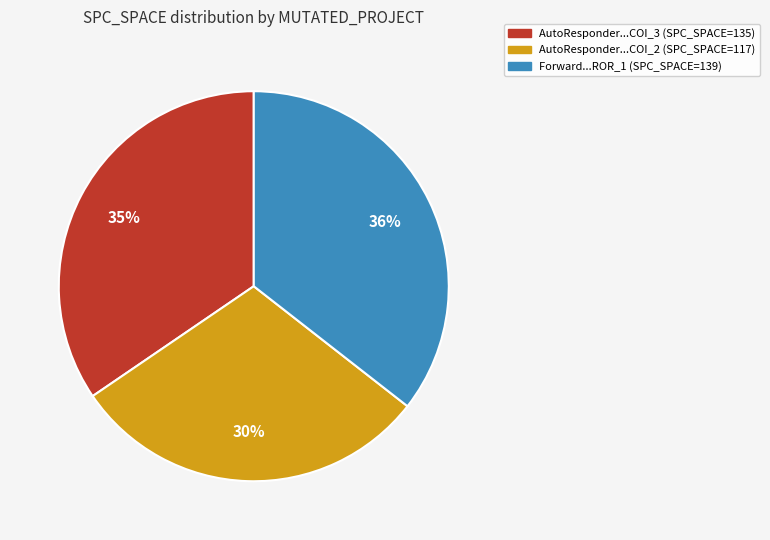

Count the number of slices in the pie.

3